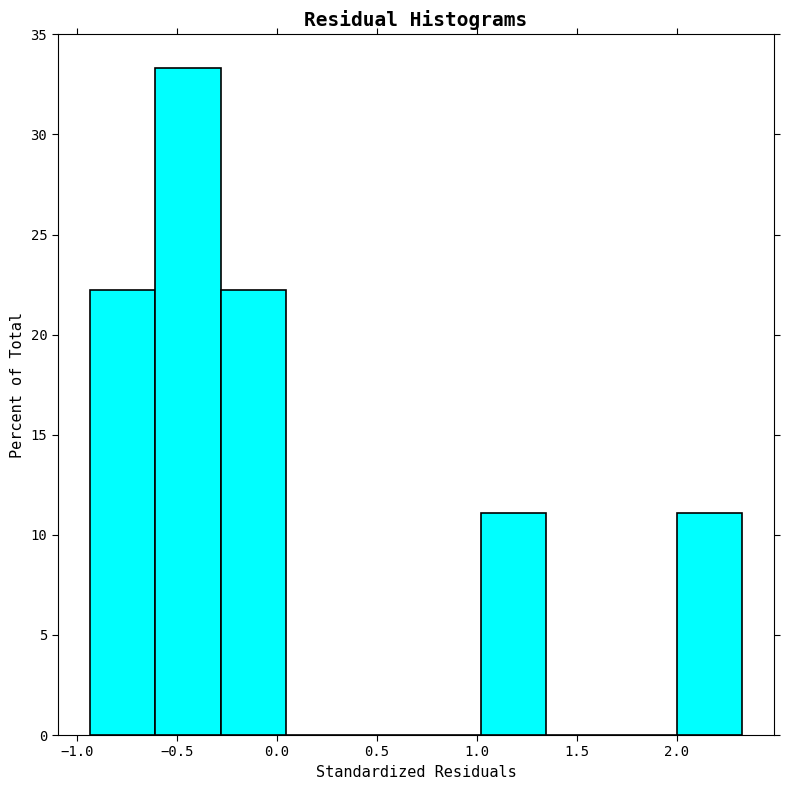

What is the height of the bar covering 1.00 to 1.35 on the x-axis? Neither the bar edges nor the heights are printed on the chart, so give them approximately, as read against the axes.

11.0